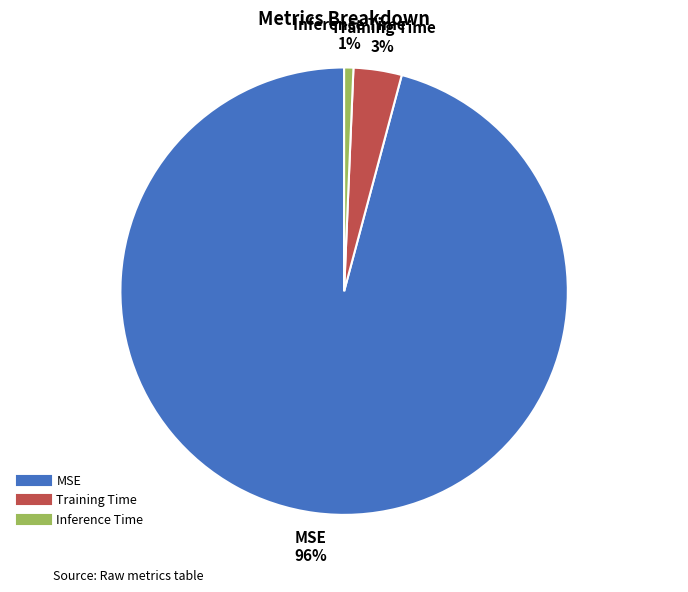

Which slice is the smallest?

Inference Time